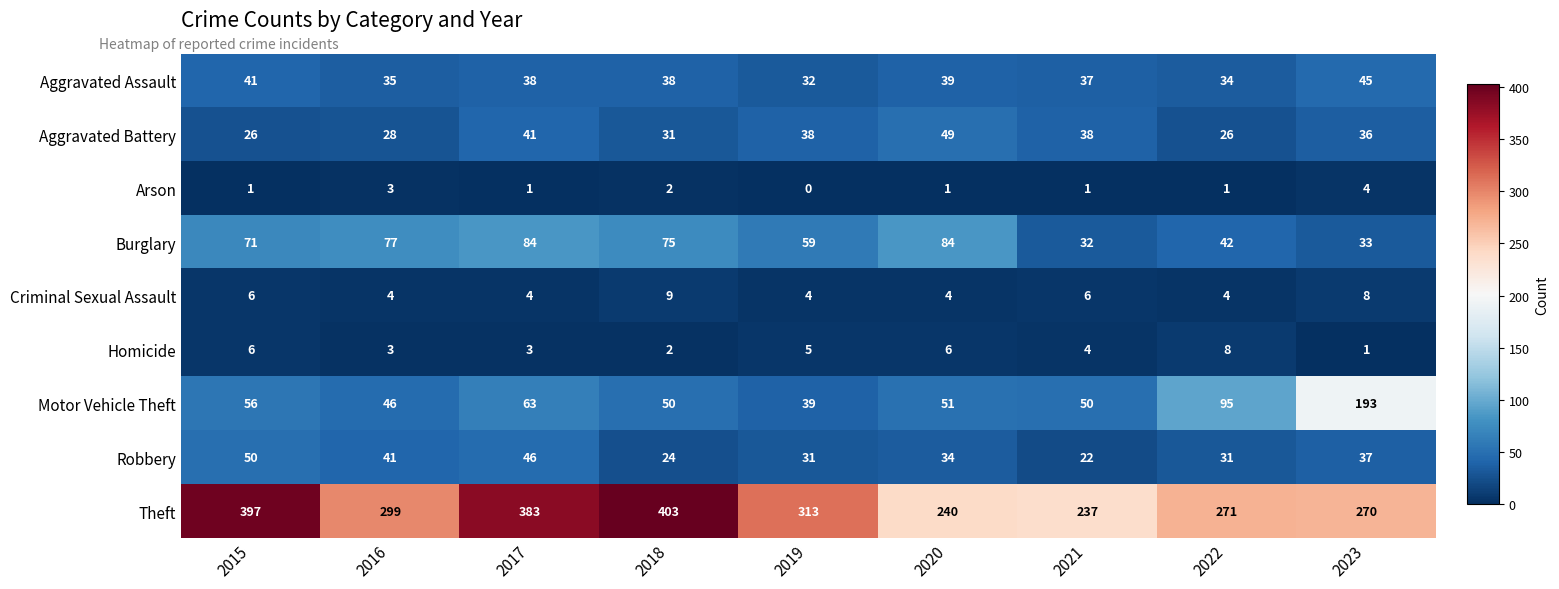

List the series in order of their peak value, highest first.

Theft, Motor Vehicle Theft, Burglary, Robbery, Aggravated Battery, Aggravated Assault, Criminal Sexual Assault, Homicide, Arson